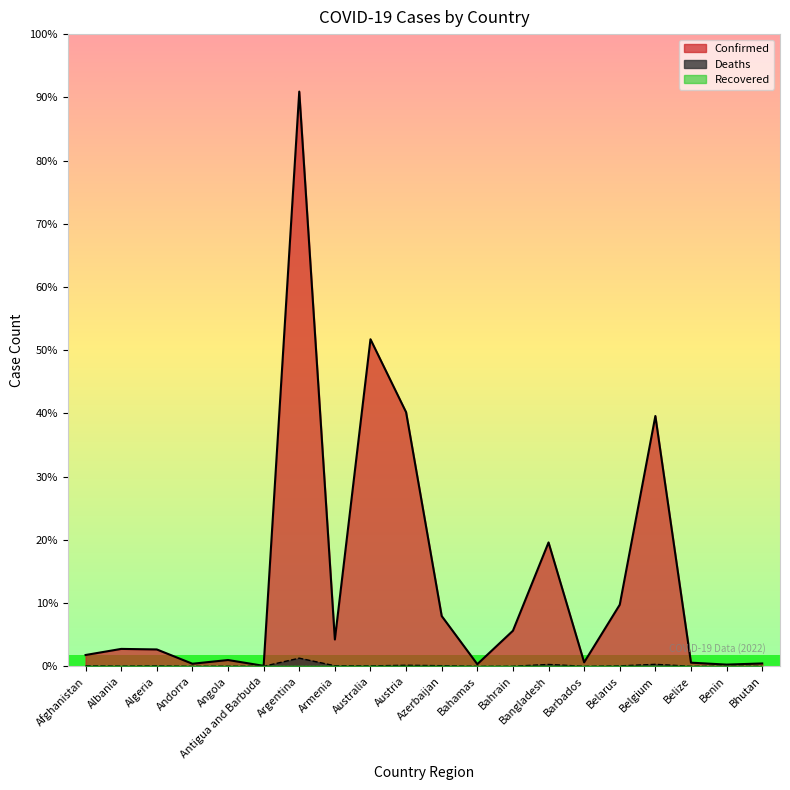

At how many categories does at least one series exceed 8124652?

1